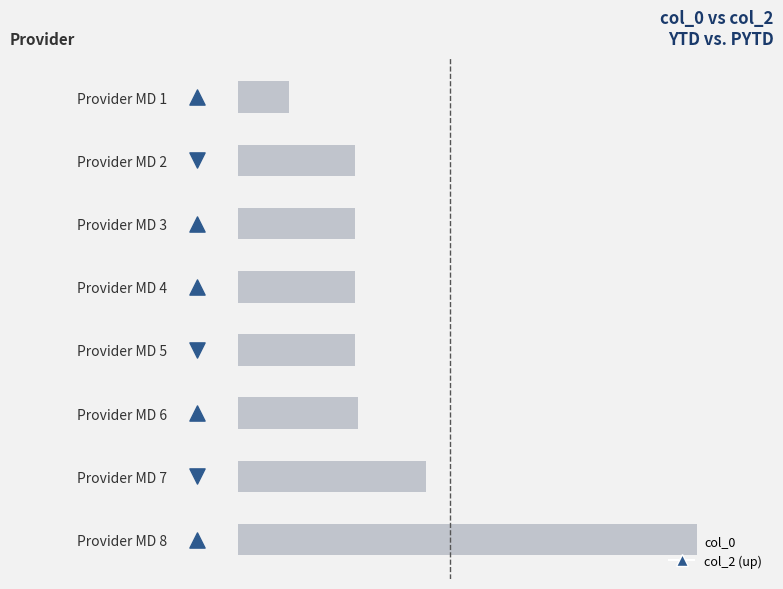

What is the change in value from Provider MD 2 to Provider MD 5?

+0.1